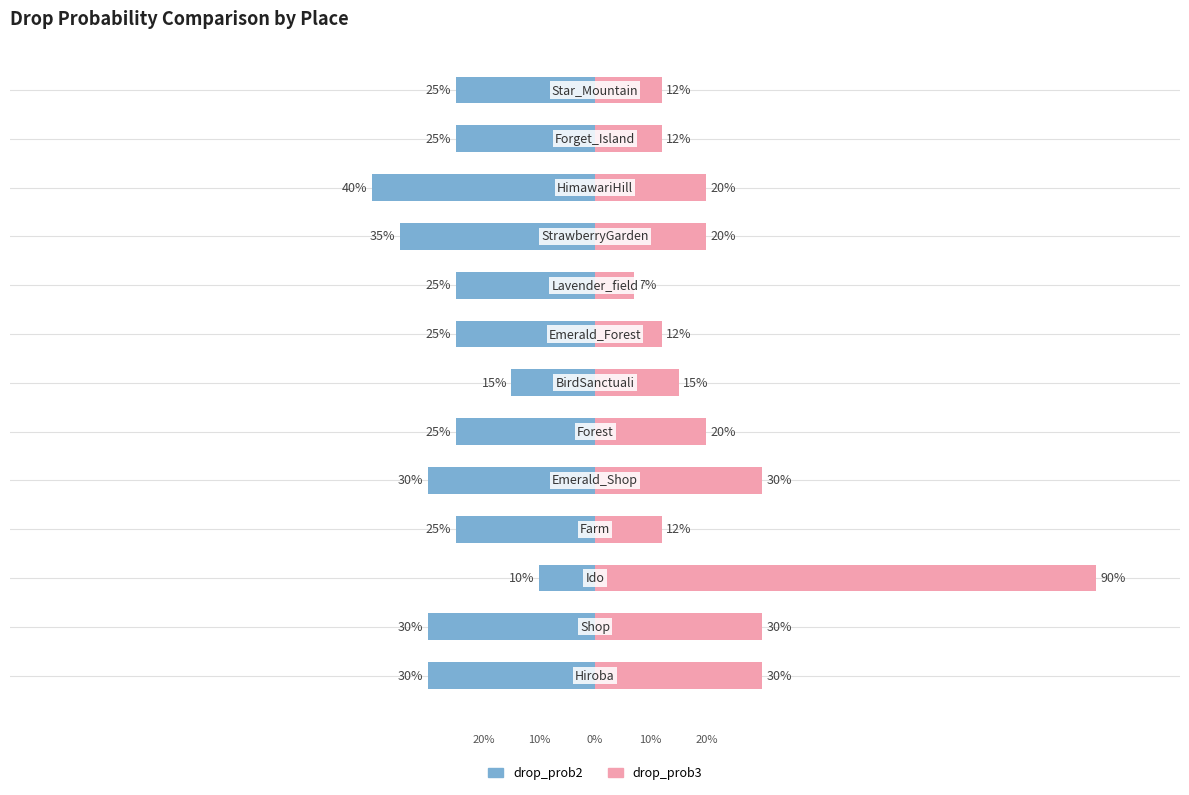

How many bars are there in each group?

2